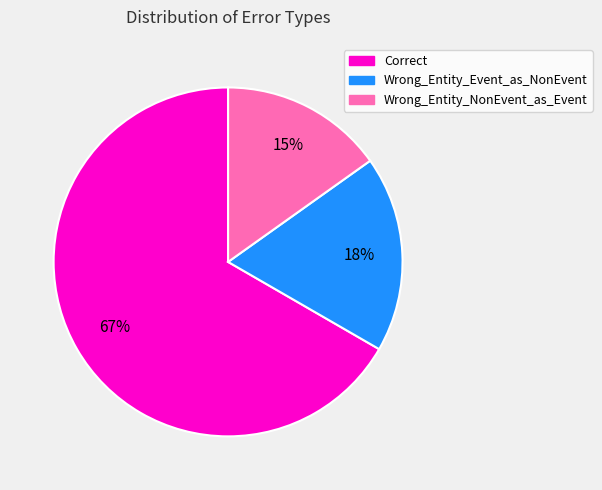

The Wrong_Entity_NonEvent_as_Event slice represents 5% of the pie. True or false?

False